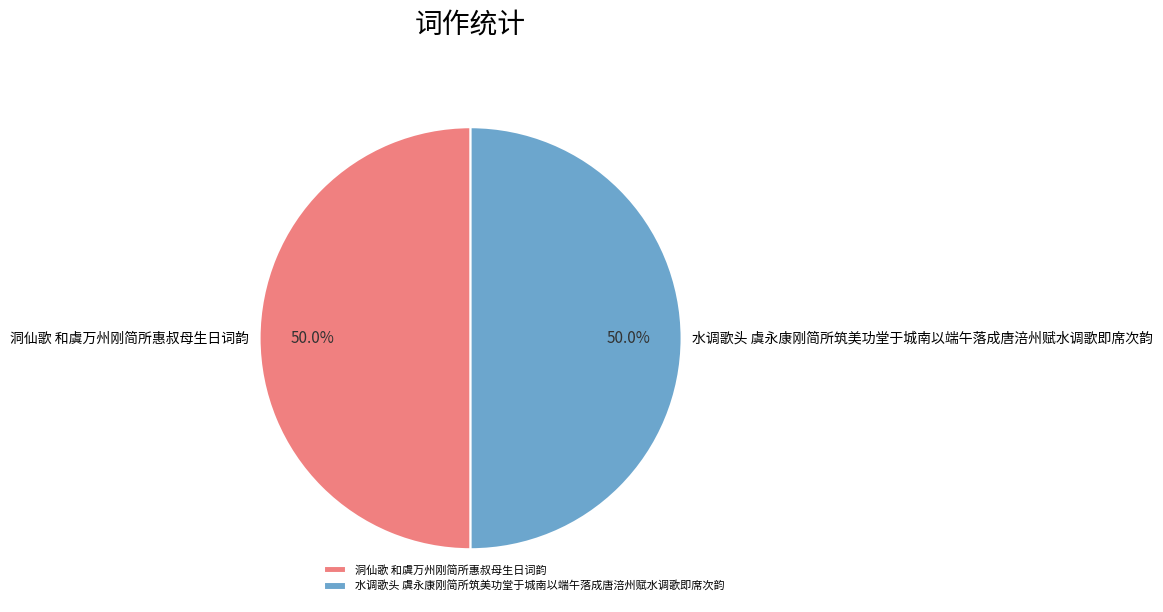

How many slices are in this pie chart?

2